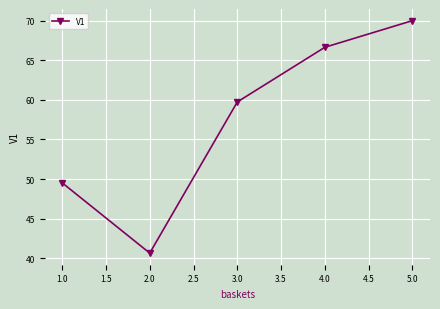

What is the change in value from 2.0 to 5.0?

+29.3